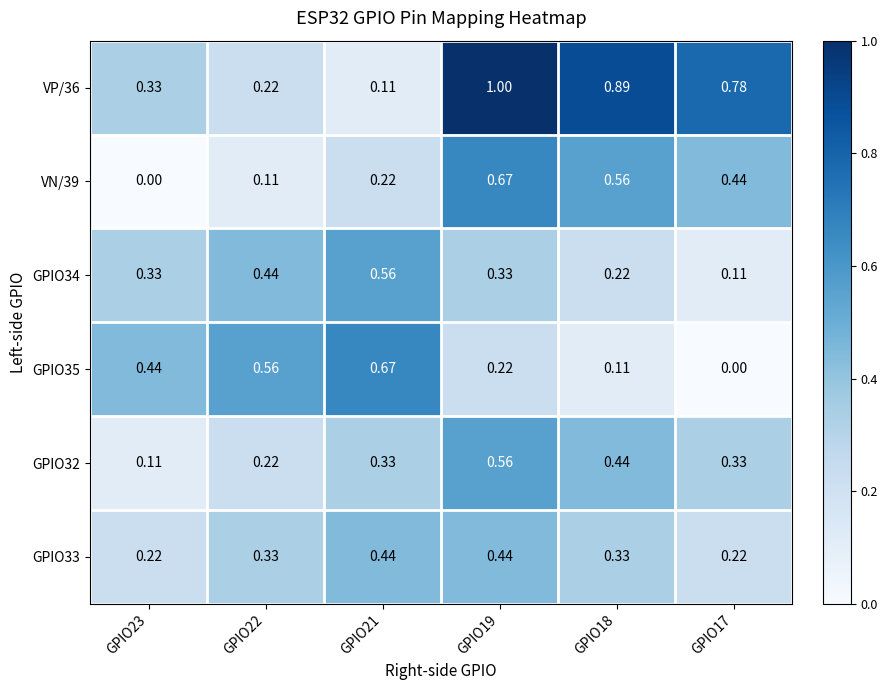

Is the value of VN/39 at GPIO17 greater than the value of GPIO34 at GPIO23?

Yes